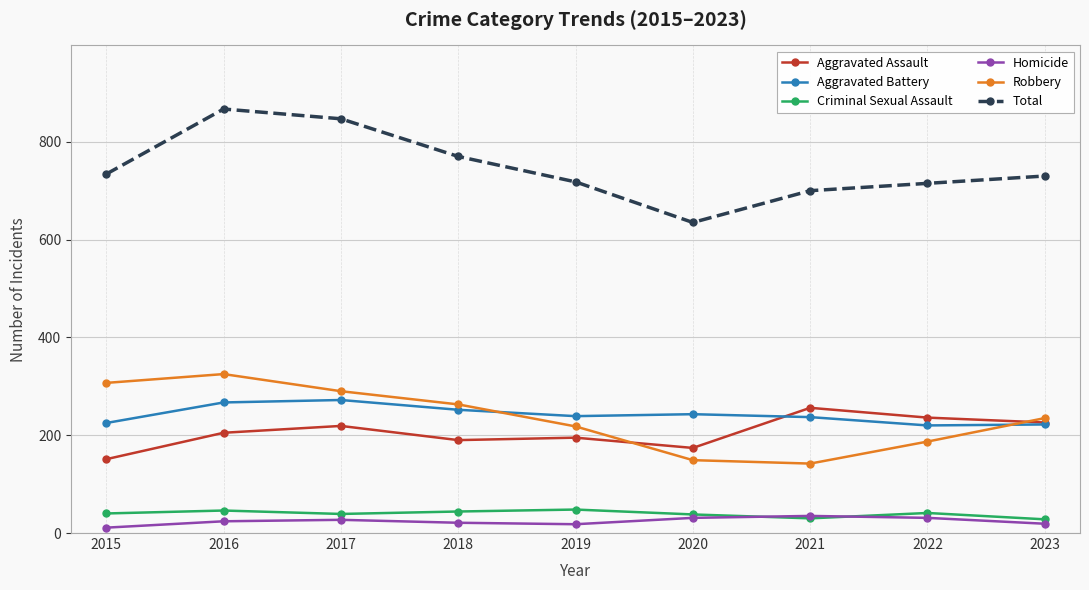

At how many categories does at least one series exceed 470?

9